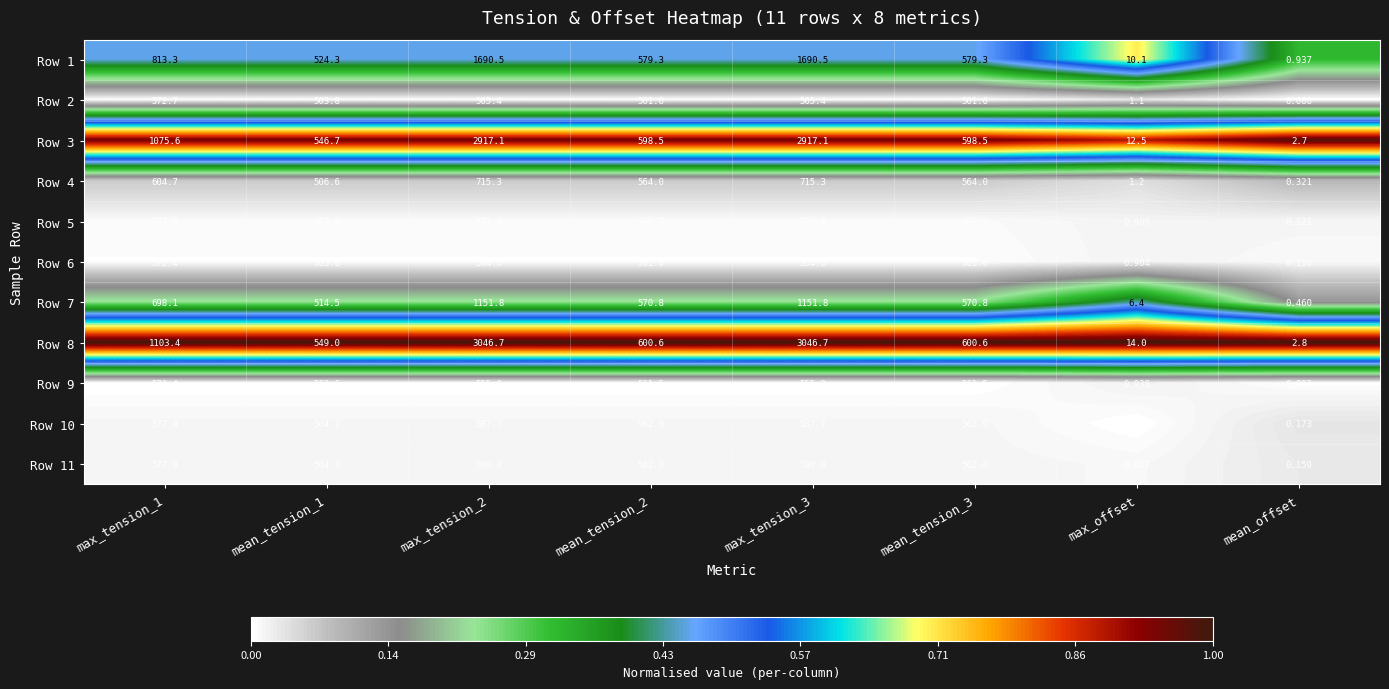

Count the number of data series in this chart.

11